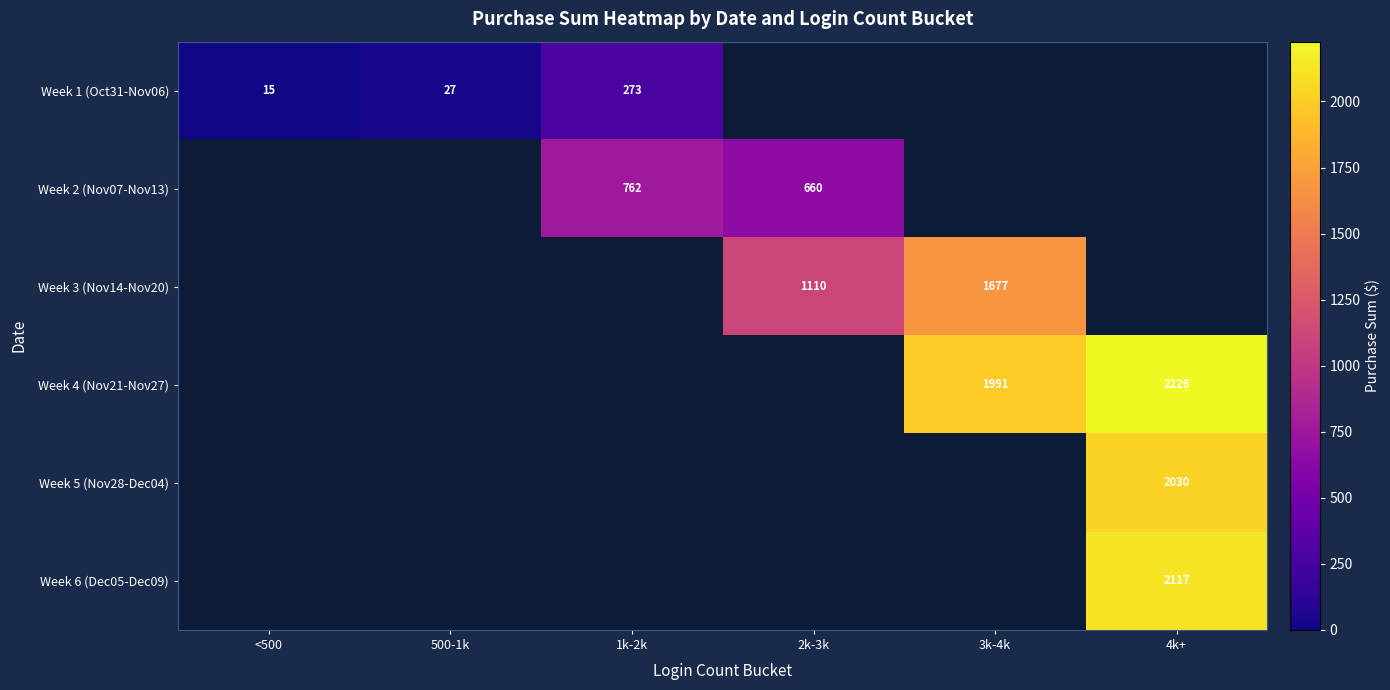

At how many categories does at least one series exceed 1288?

2